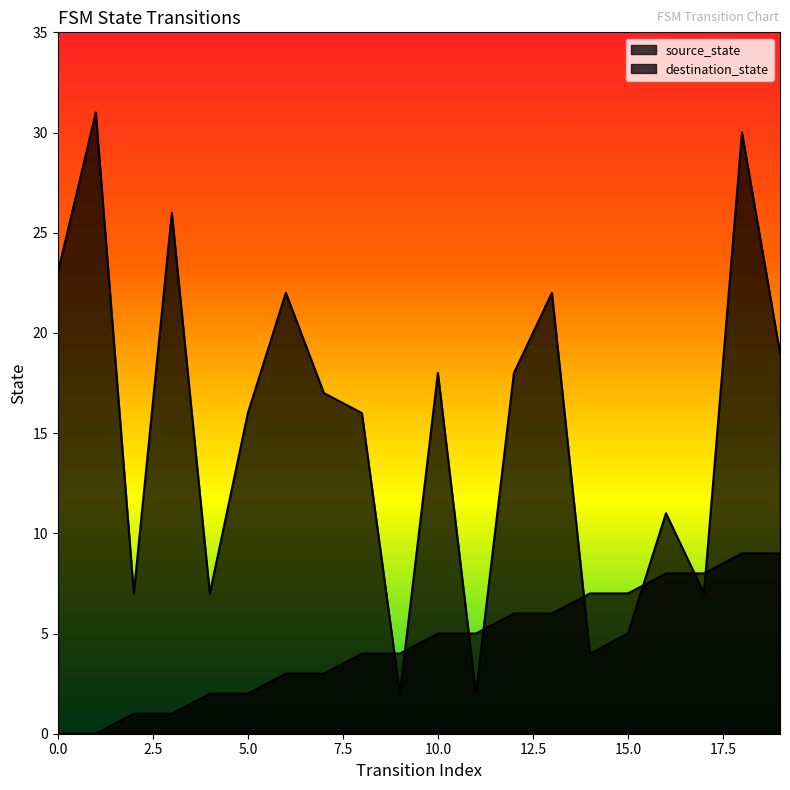

What are all the series names shown in the legend?

source_state, destination_state